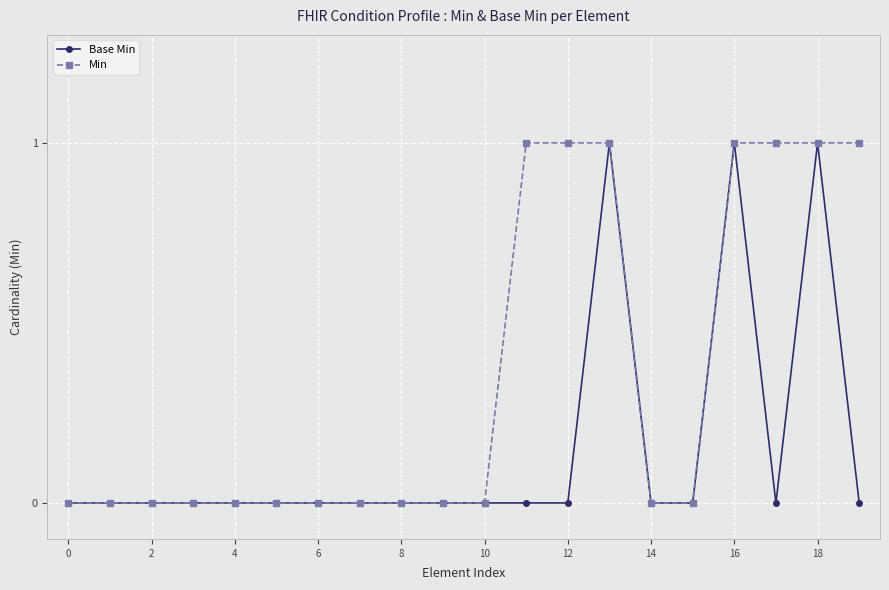

Which series has the largest total across all categories?

Min